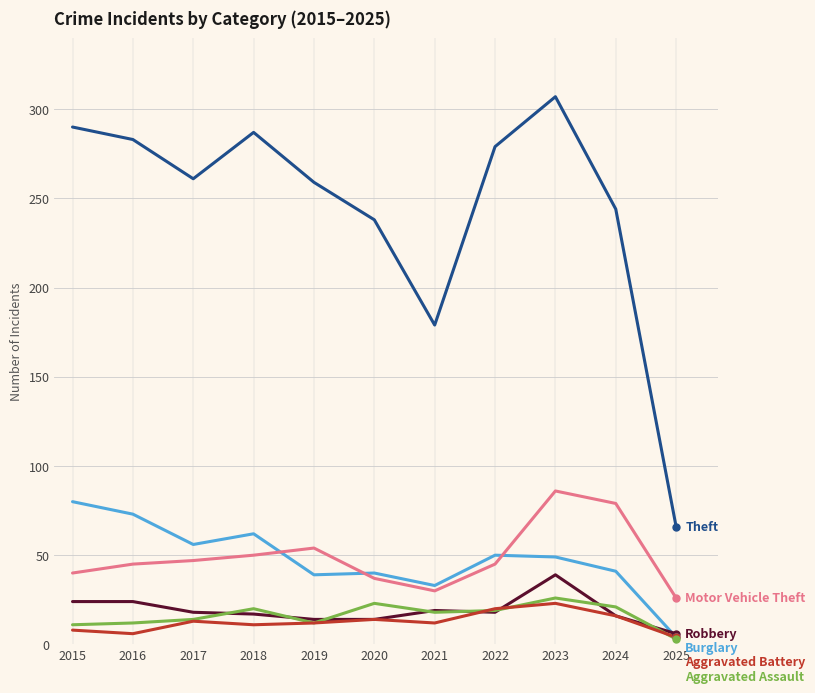

What is the spread (max minus min) of values at 2017?

248